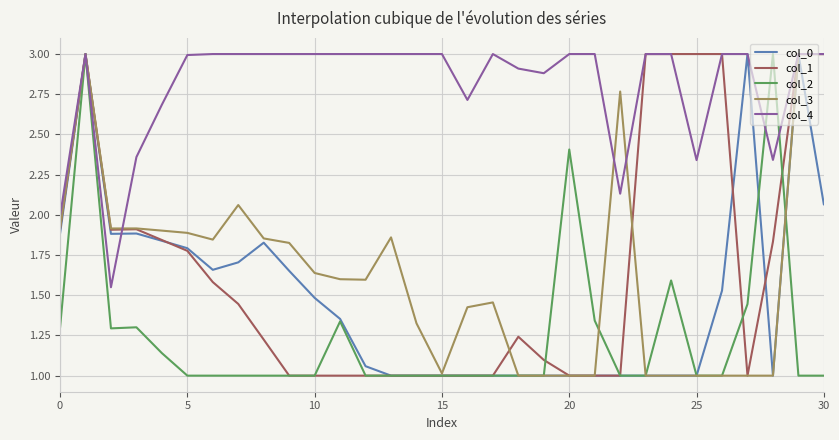

What is the minimum value shown in the chart?

1.0